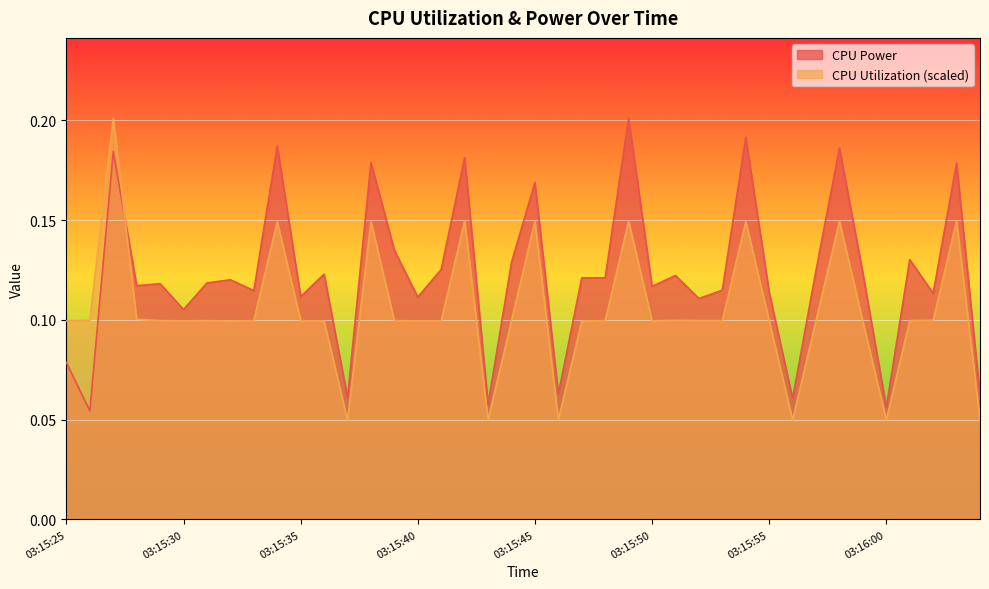

How many series are shown in this chart?

2